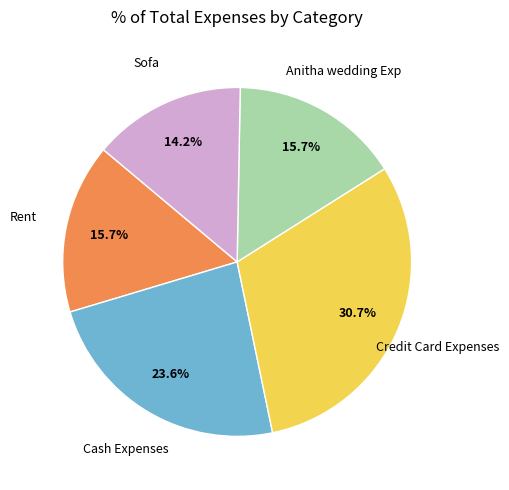

Is there a majority slice in this chart?

No